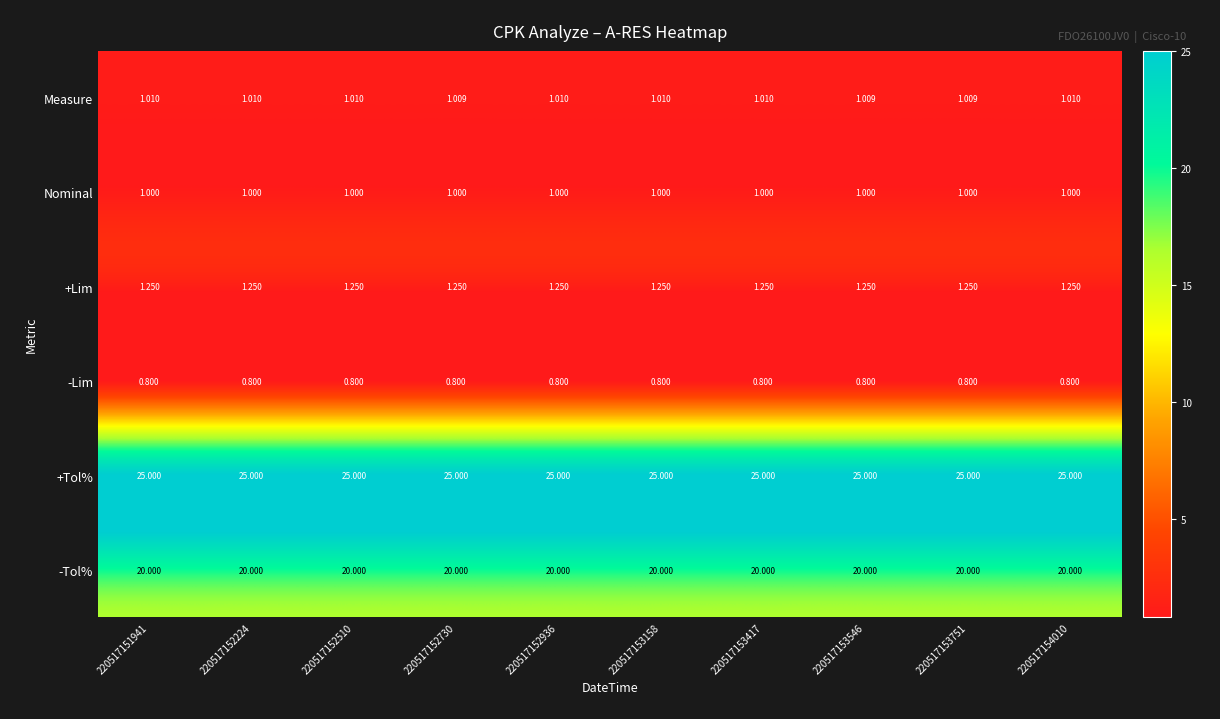

Which series has the largest range (max minus min)?

Measure